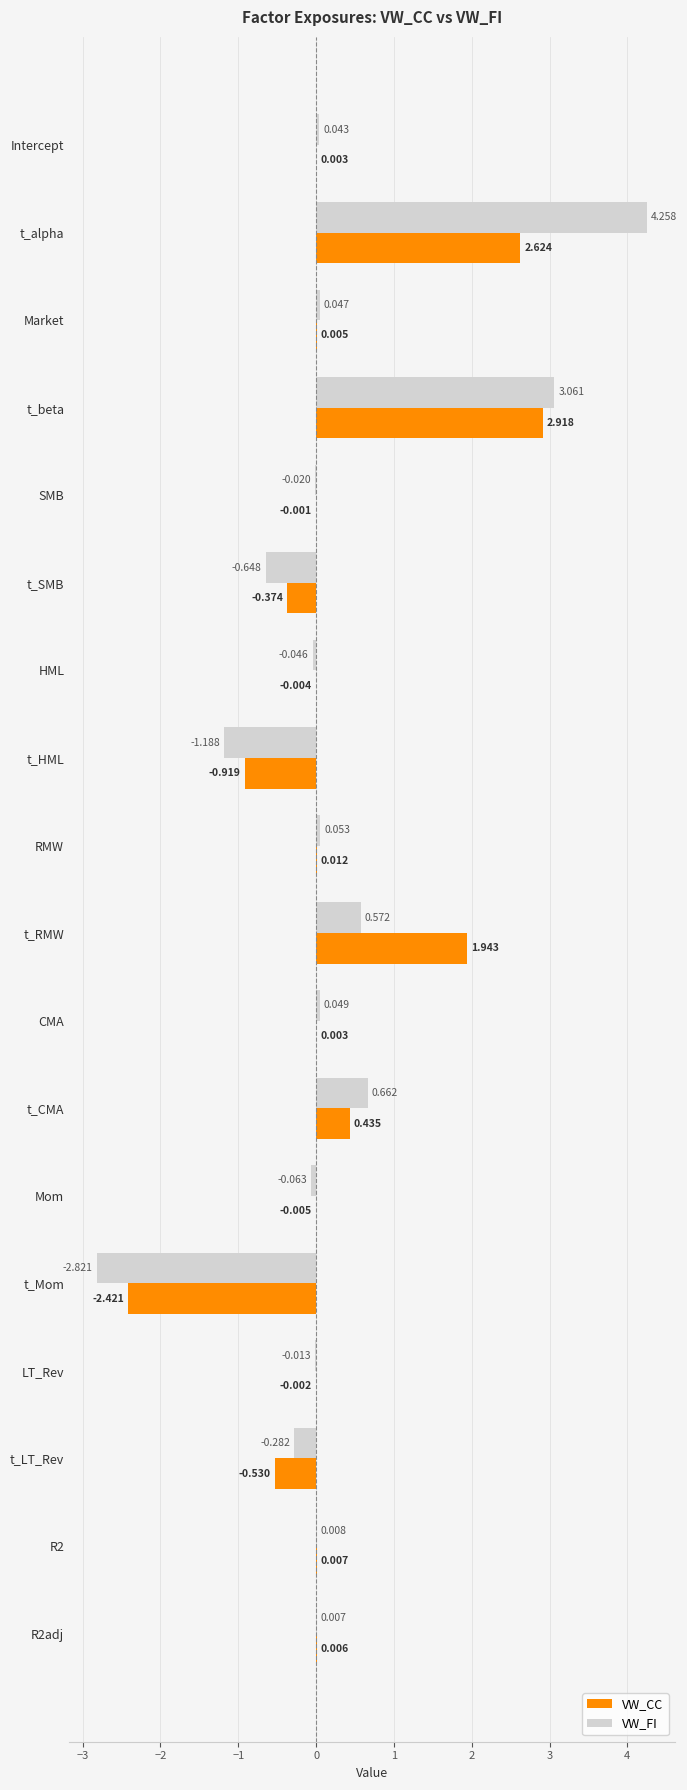

At which category does the chart reach its peak across all series?

t_alpha